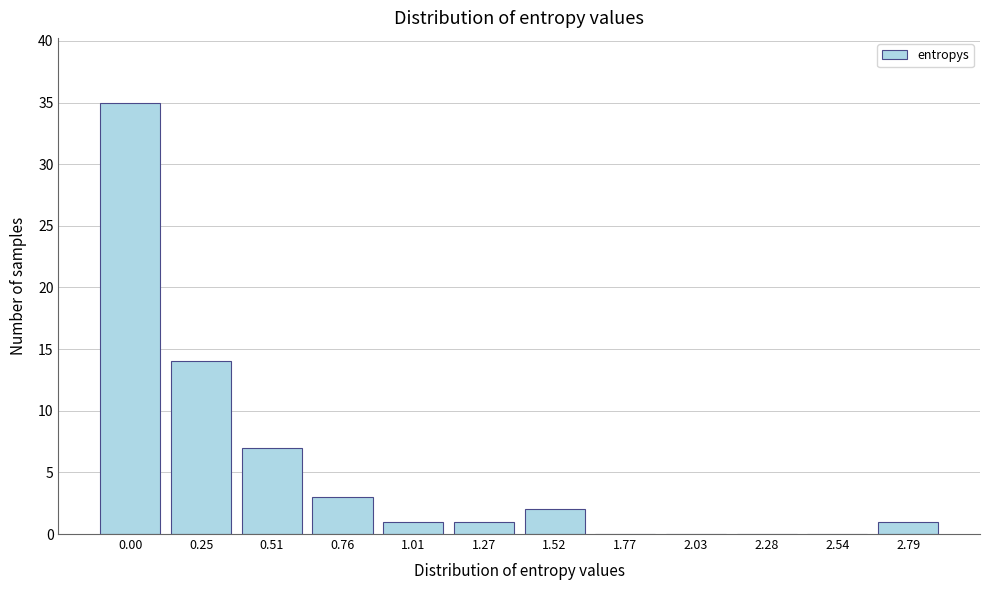

Reading left to right, list all the values displayed in this chart.

0.00=35	0.25=14	0.51=7	0.76=3	1.01=1	1.27=1	1.52=2	1.77=0	2.03=0	2.28=0	2.54=0	2.79=1